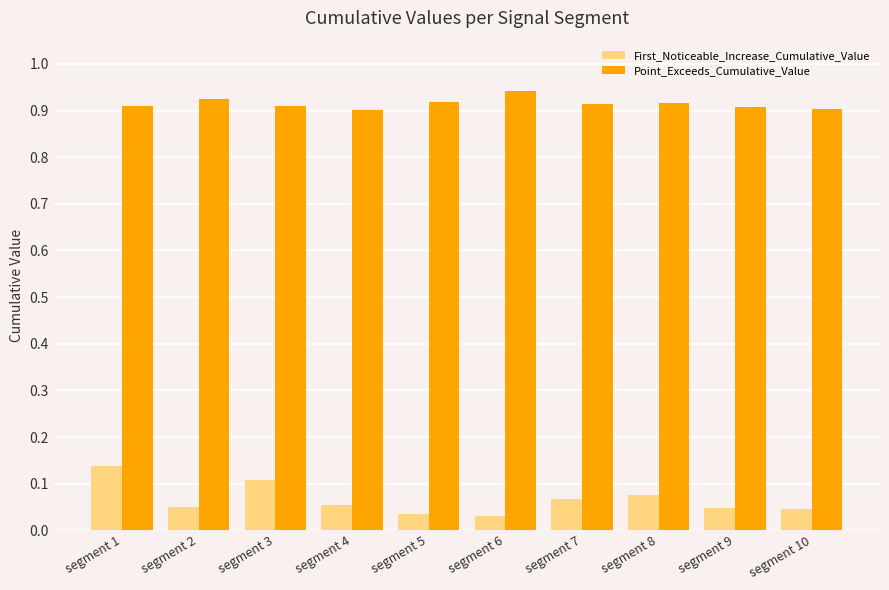

At how many categories does at least one series exceed 0?

10